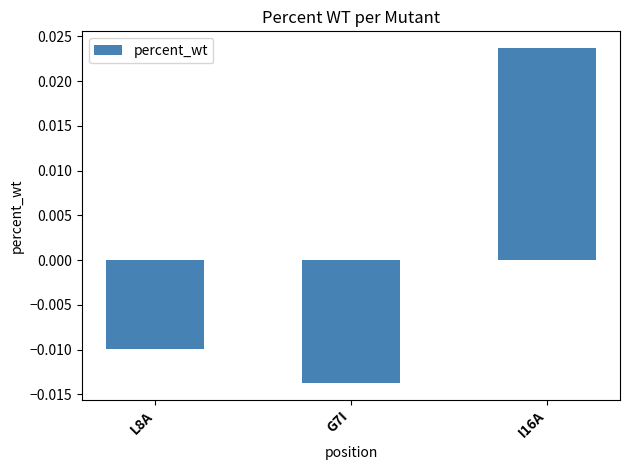

How many bars are there in total?

3